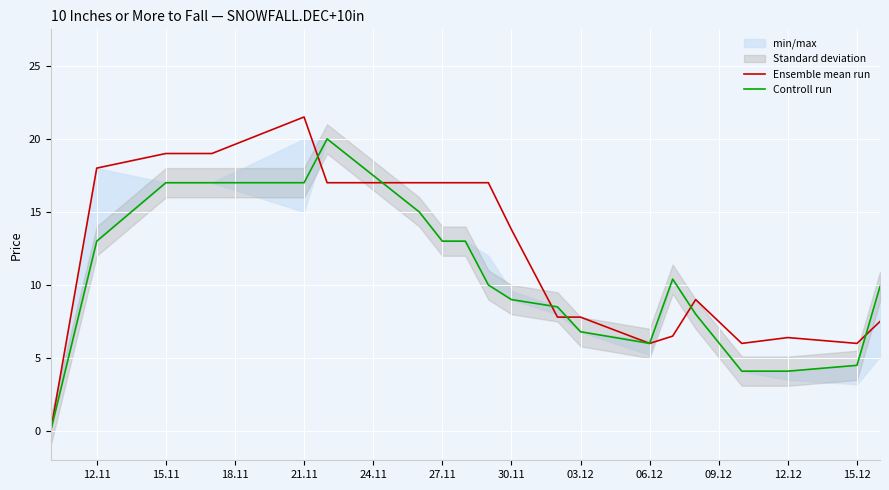

Read the Controll run value at 27.11.

13.0